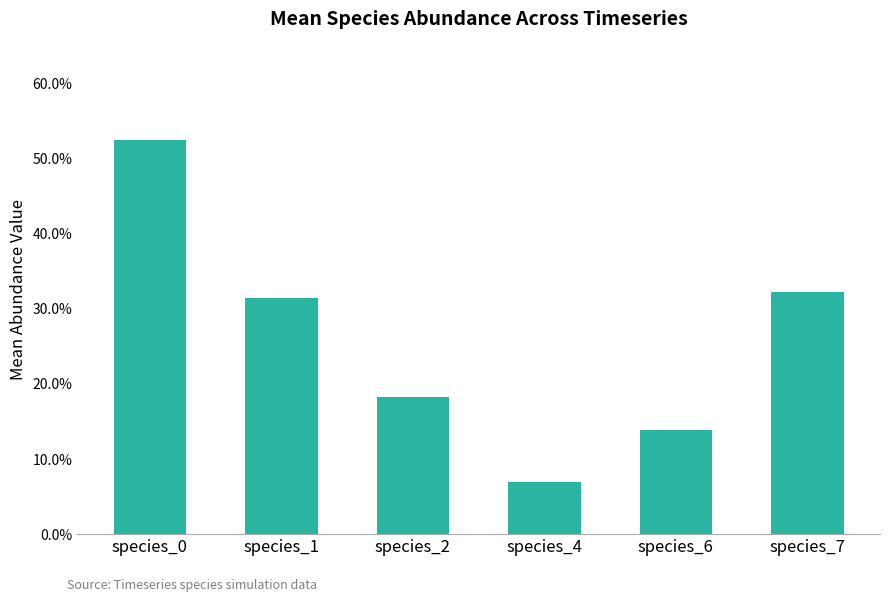

Rank the categories by value from highest to lowest.

species_0, species_7, species_1, species_2, species_6, species_4